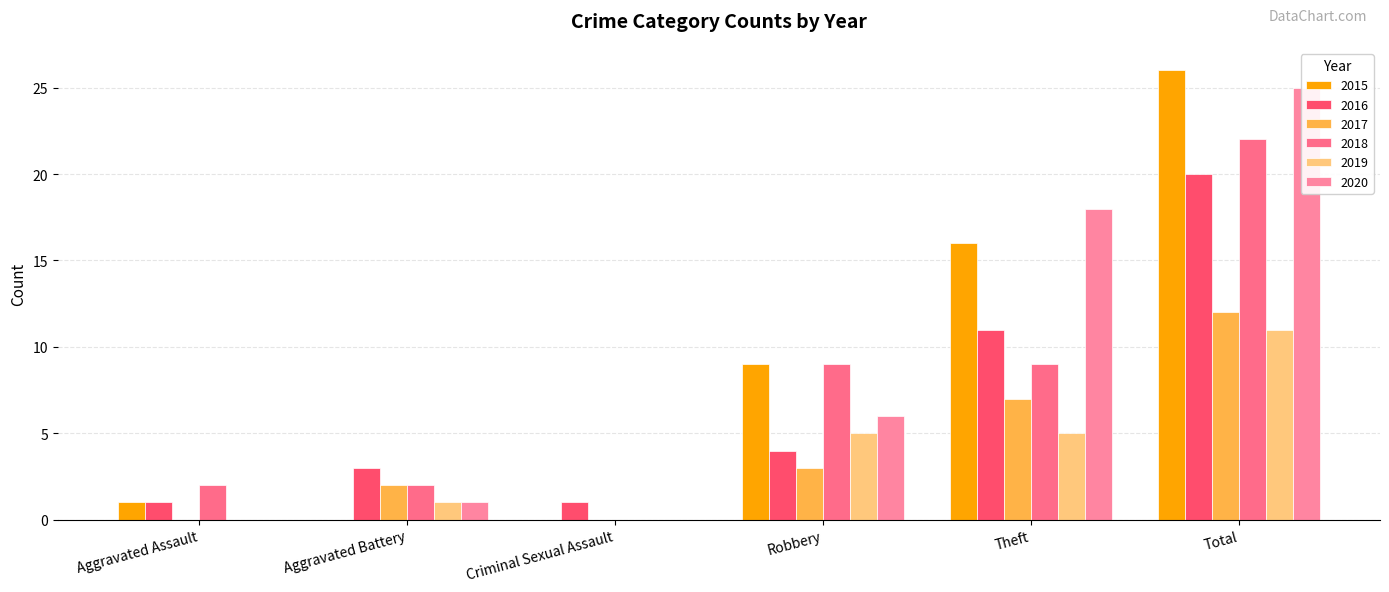

What is the spread (max minus min) of values at Aggravated Assault?

2